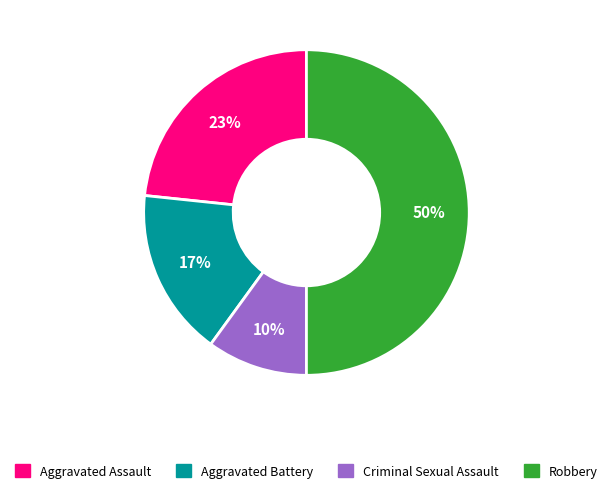

Count the number of slices in the pie.

4